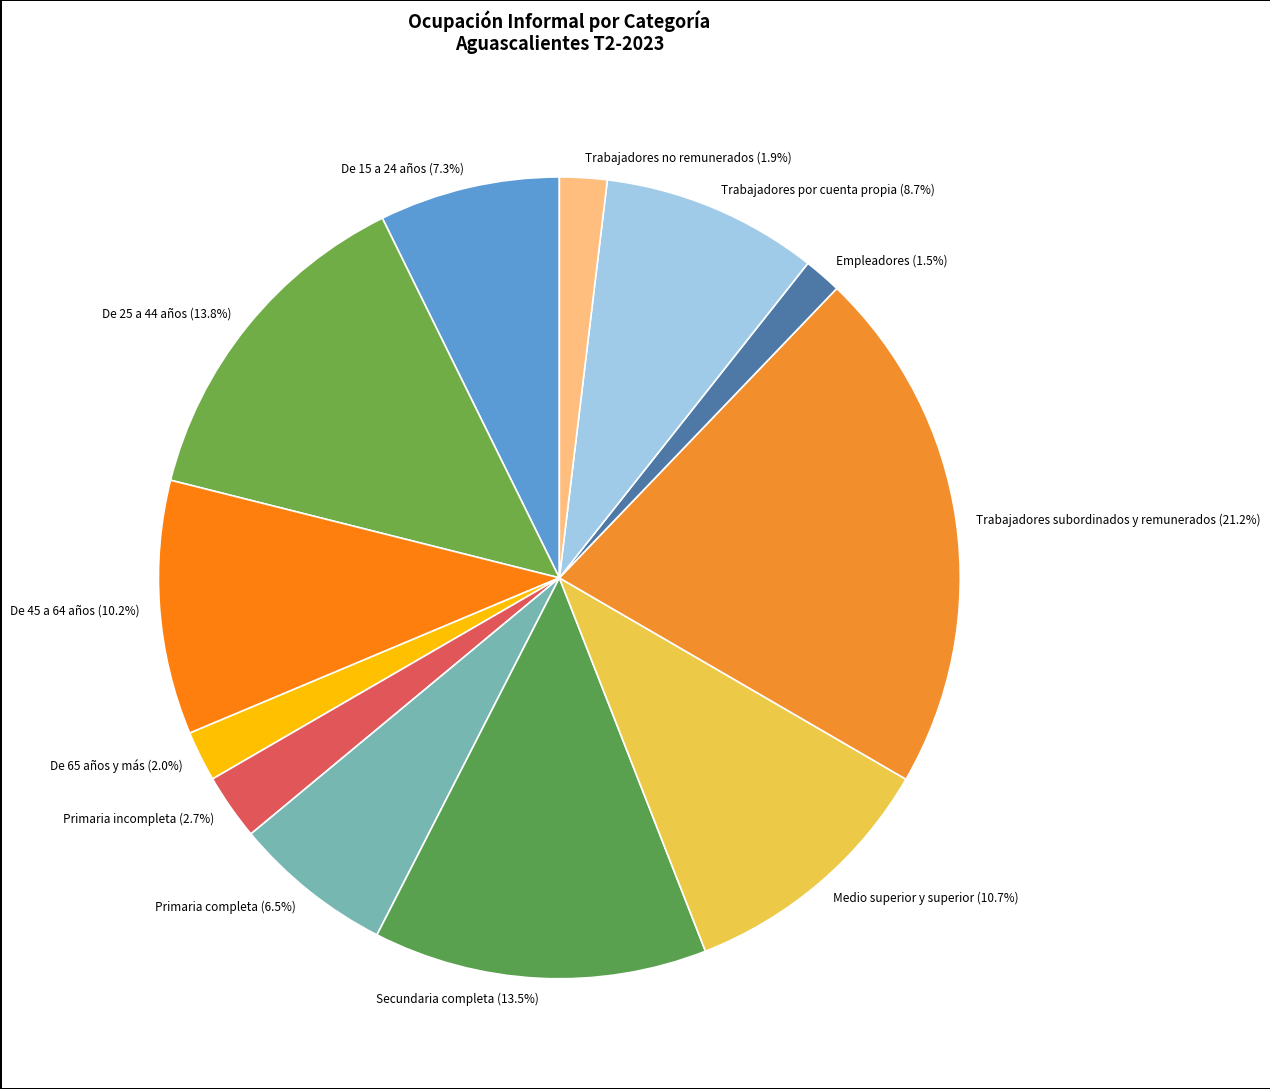

Is the sum of Trabajadores subordinados y remunerados and Medio superior y superior greater than half?

No